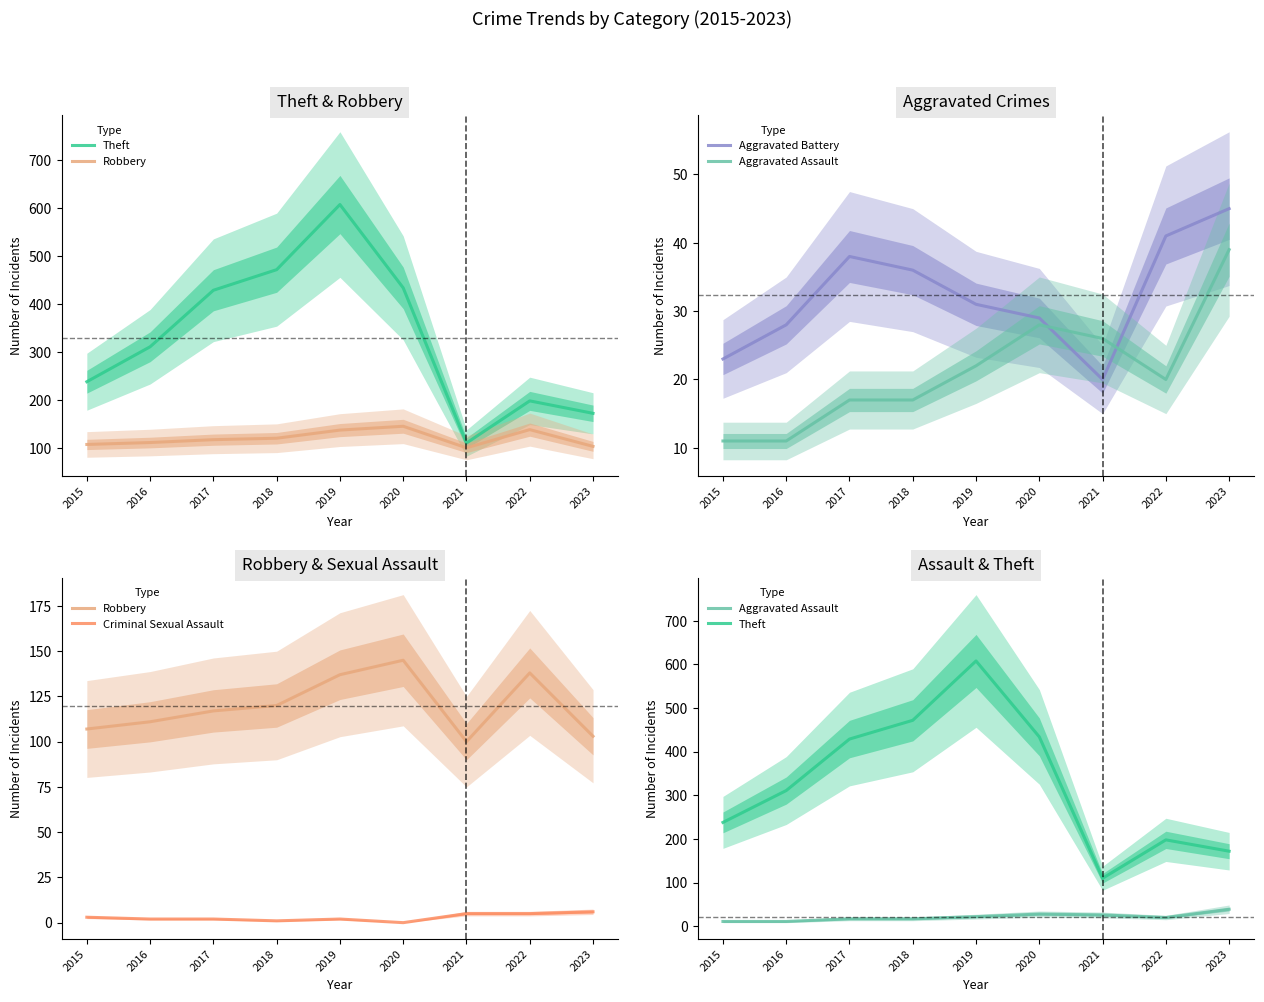

True or false: Aggravated Assault and Robbery intersect in this chart.

False